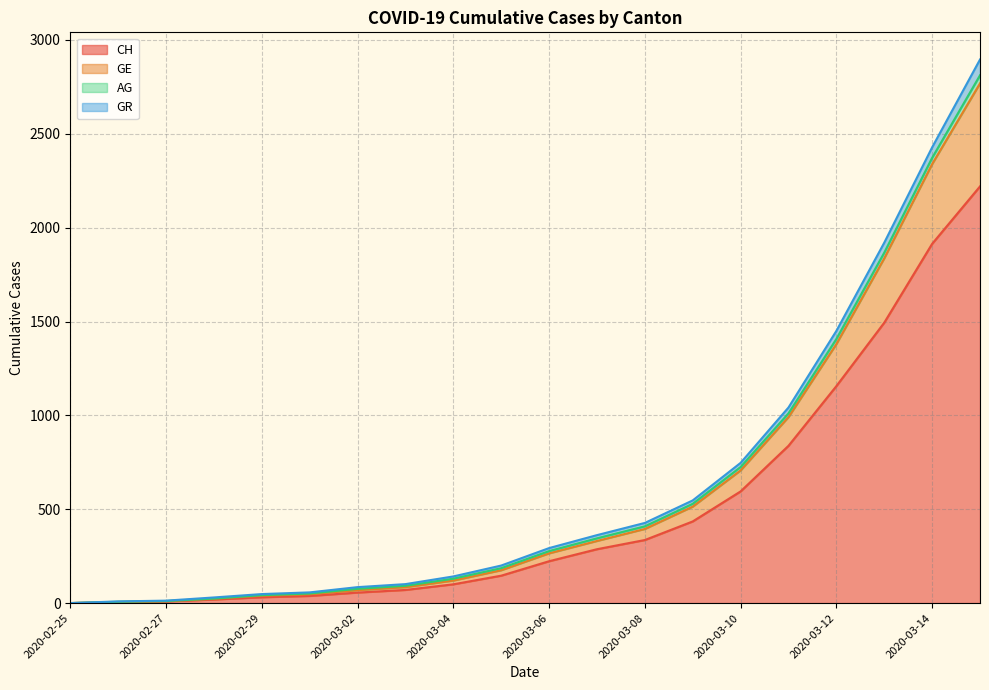

True or false: GR has more than 1 interior local peaks.

False